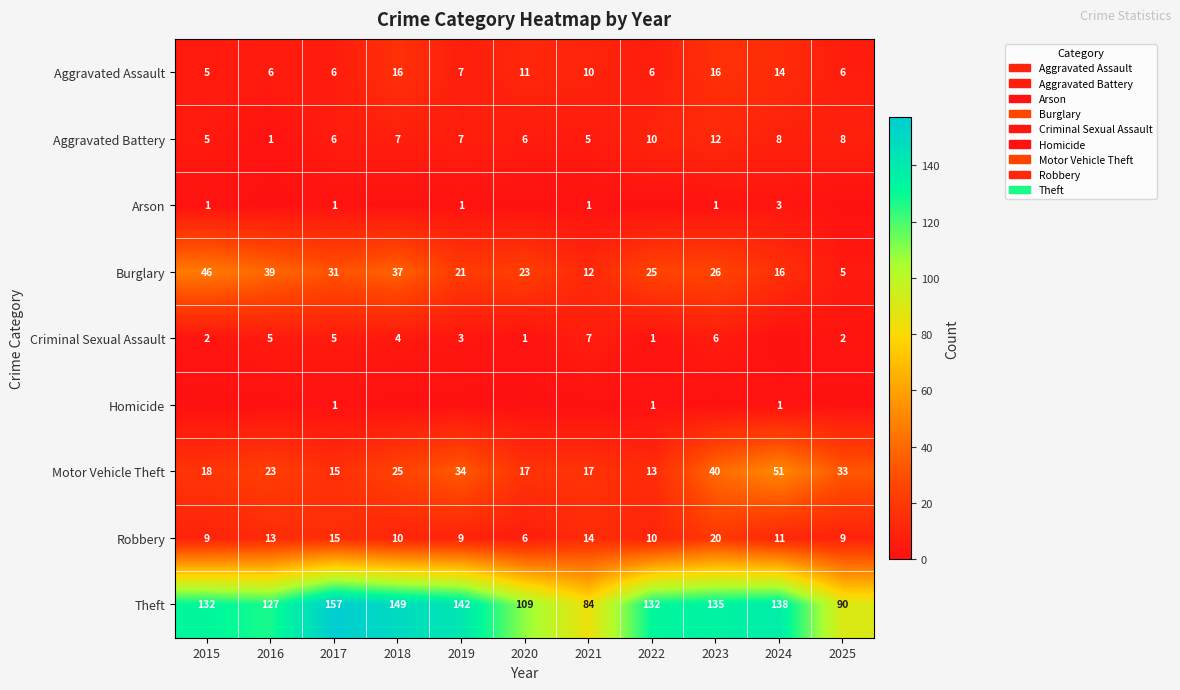

What is the sum of all Arson values?

8